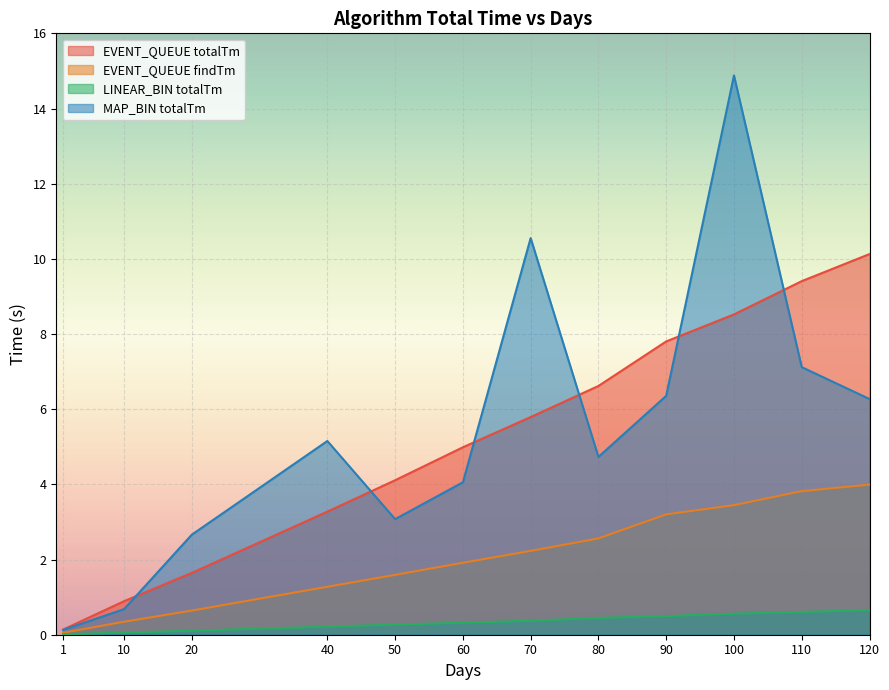

Reading left to right, transcribe all the data shown in this chart.

EVENT_QUEUE totalTm: 0.1	0.9	1.6	3.3	4.1	5.0	5.8	6.6	7.8	8.5	9.4	10.1
EVENT_QUEUE findTm: 0.1	0.3	0.6	1.3	1.6	1.9	2.2	2.6	3.2	3.4	3.8	4.0
LINEAR_BIN totalTm: 0.0	0.1	0.1	0.2	0.3	0.3	0.4	0.4	0.5	0.6	0.6	0.7
MAP_BIN totalTm: 0.1	0.7	2.7	5.2	3.1	4.1	10.6	4.7	6.4	14.9	7.1	6.3